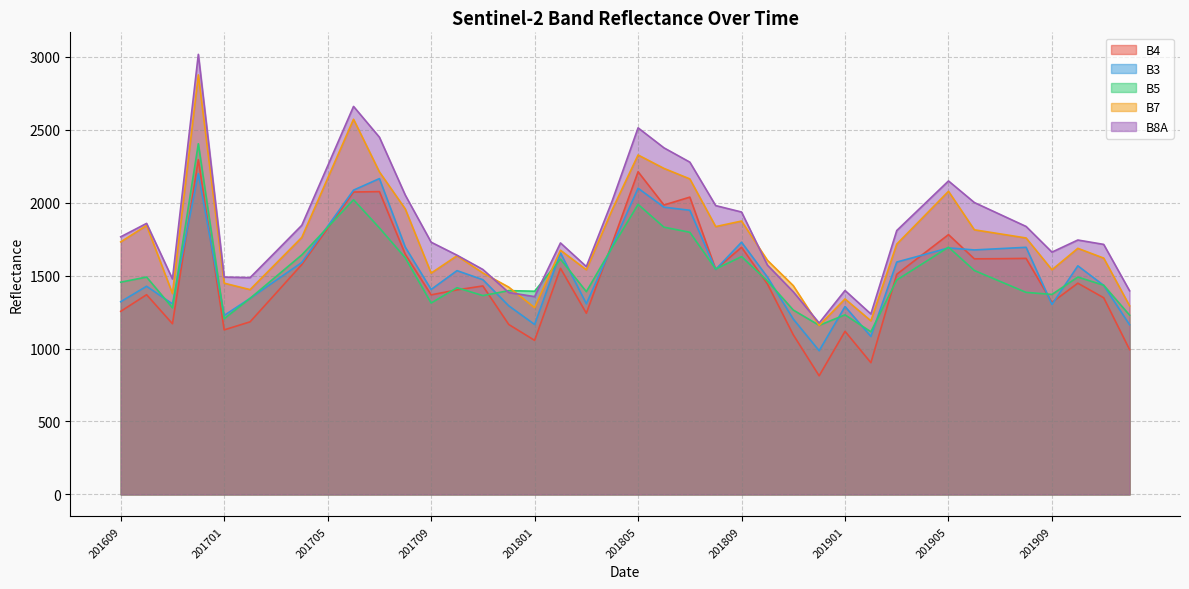

Which series ends up on top after the final intersection of B7 and B8A?

B8A